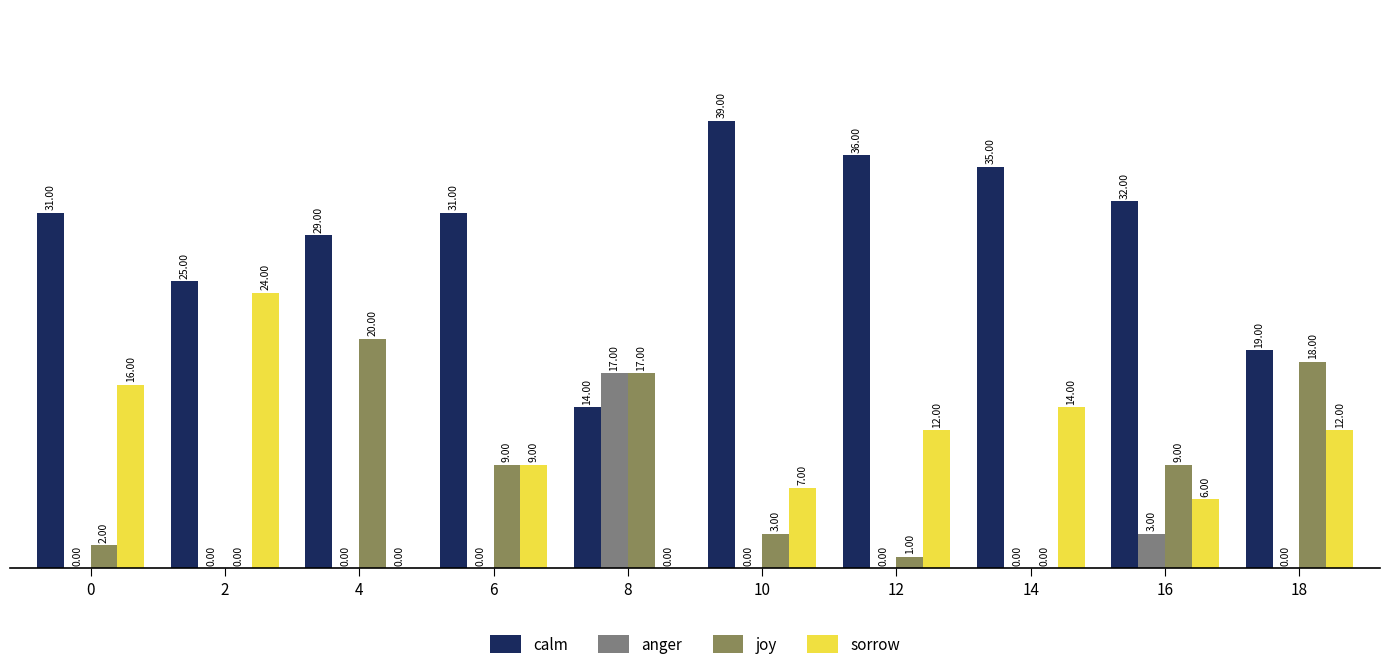

Reading left to right, extract all data points from this chart.

calm: 31	25	29	31	14	39	36	35	32	19
anger: 0	0	0	0	17	0	0	0	3	0
joy: 2	0	20	9	17	3	1	0	9	18
sorrow: 16	24	0	9	0	7	12	14	6	12